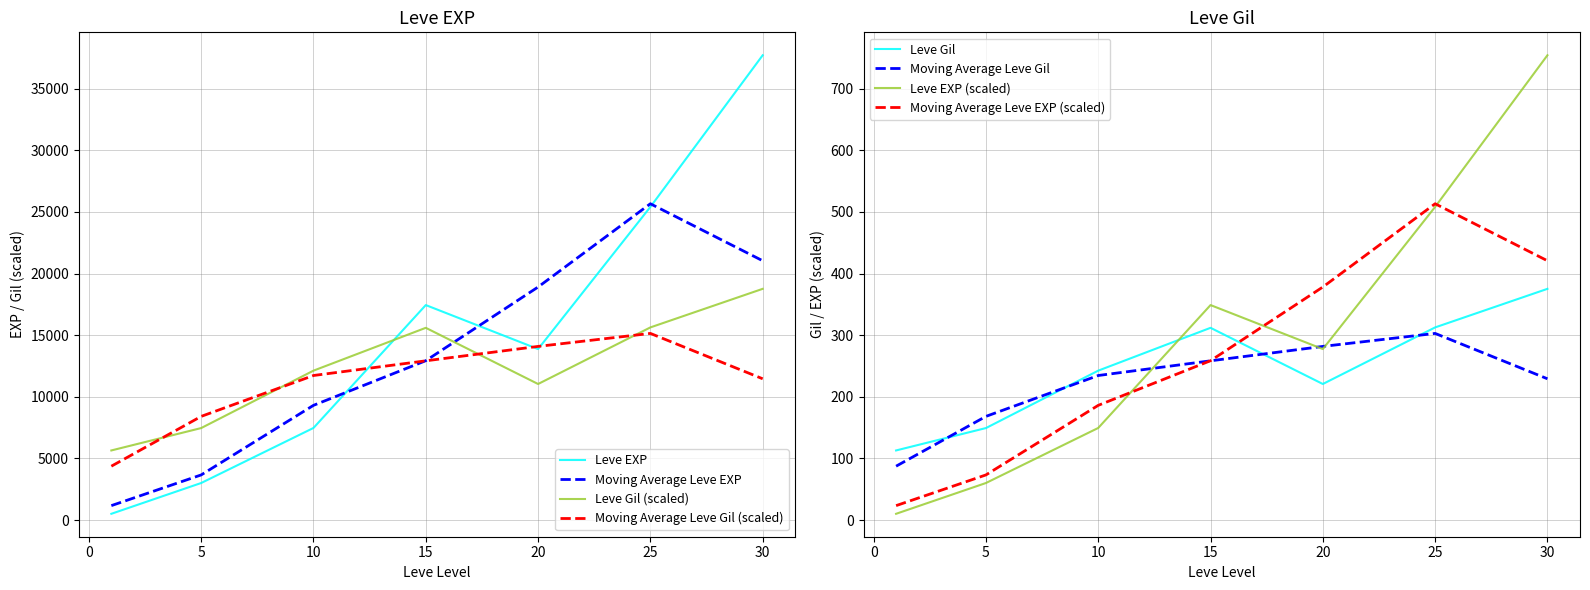

Between 10 and 15, which series saw the biggest shift?

Leve EXP